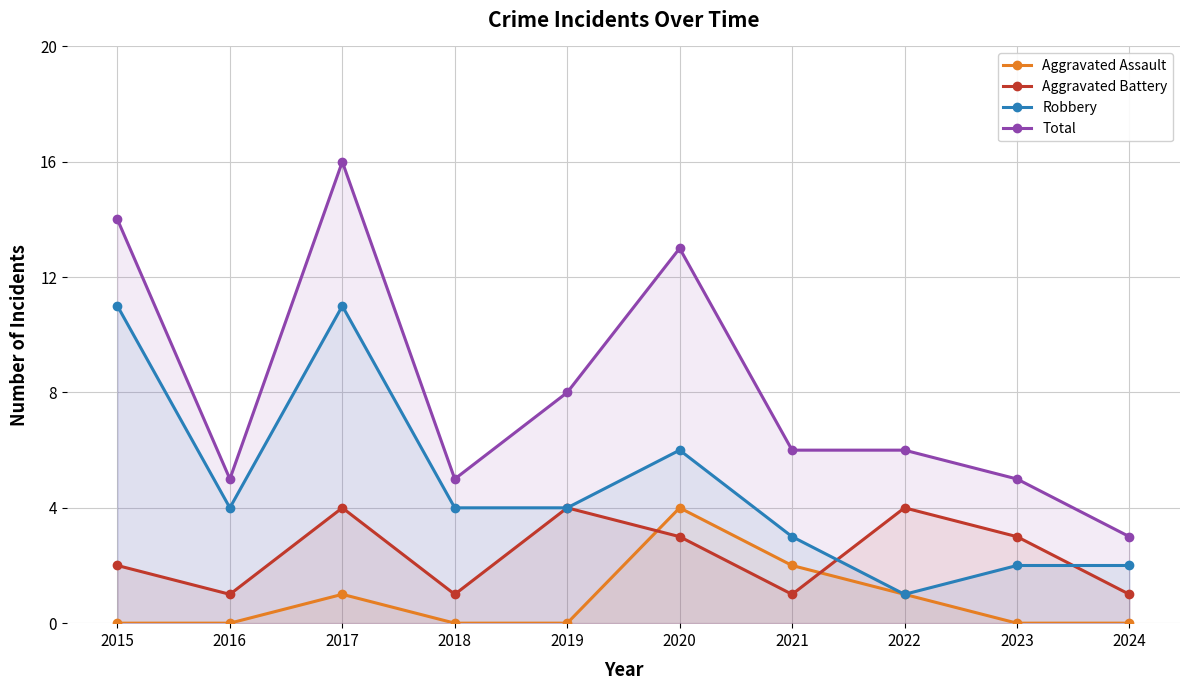

How many values in the Total series are below 6?

4